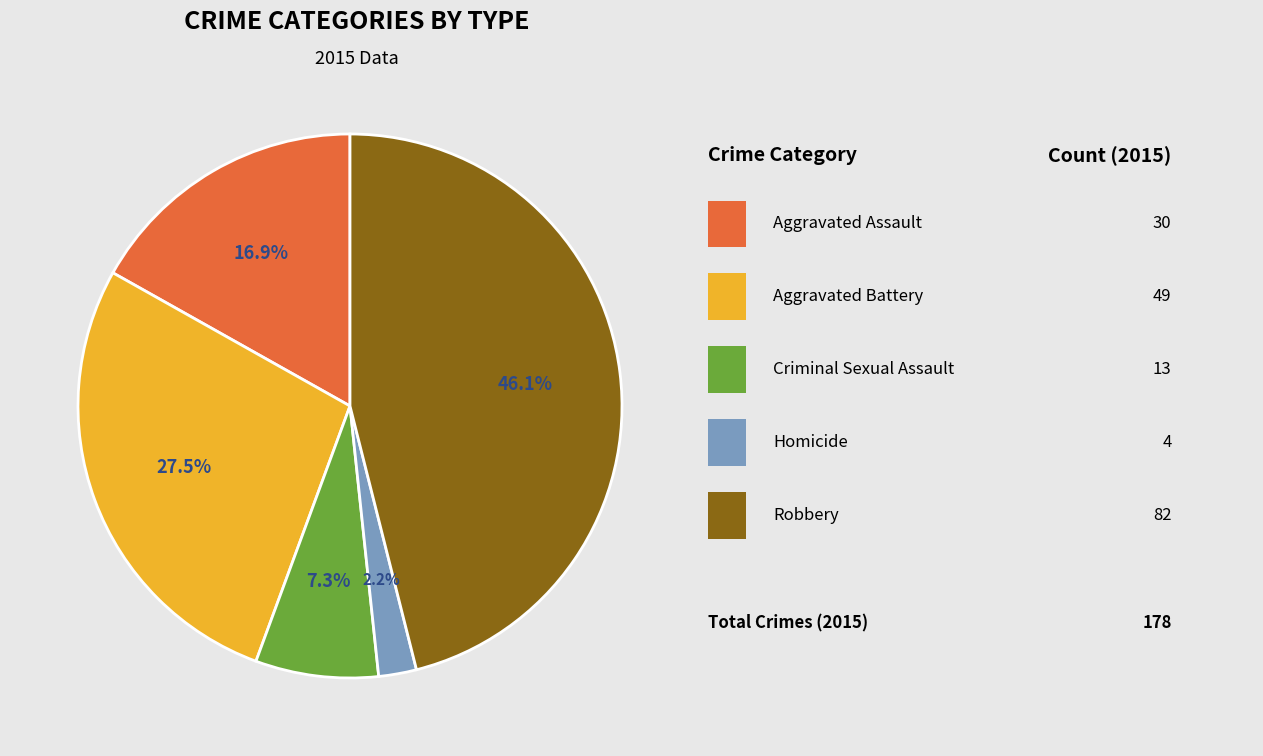

Is there any slice that represents more than half of the pie?

No